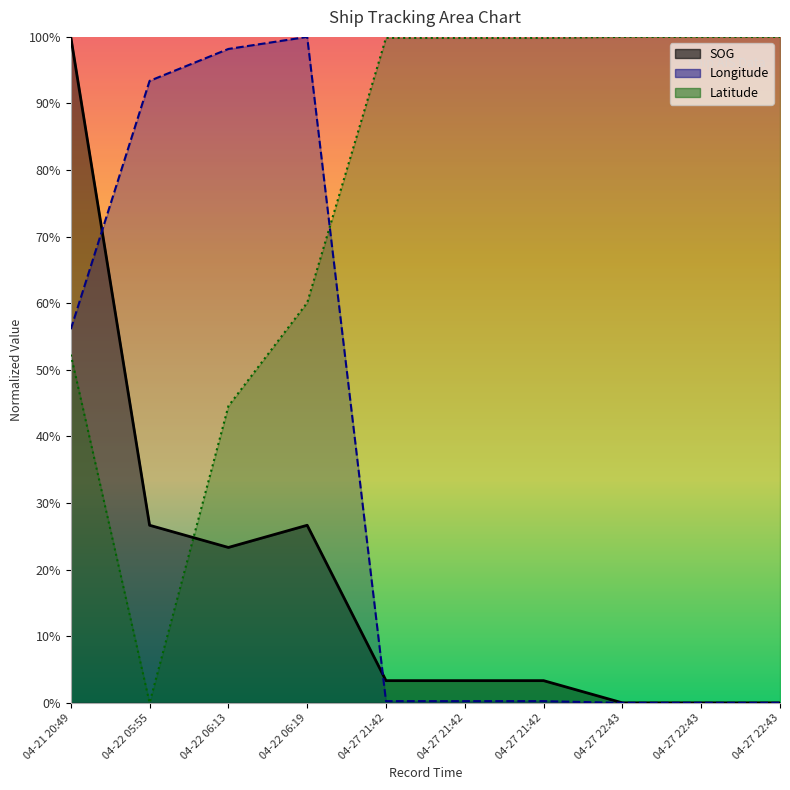

How many times do Latitude and Longitude cross each other?

1